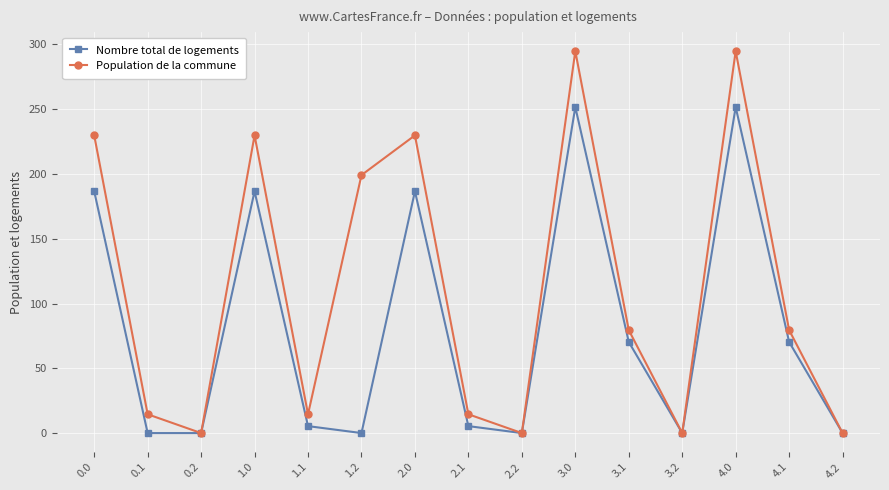

At which category does Nombre total de logements reach its first local peak?

1.0